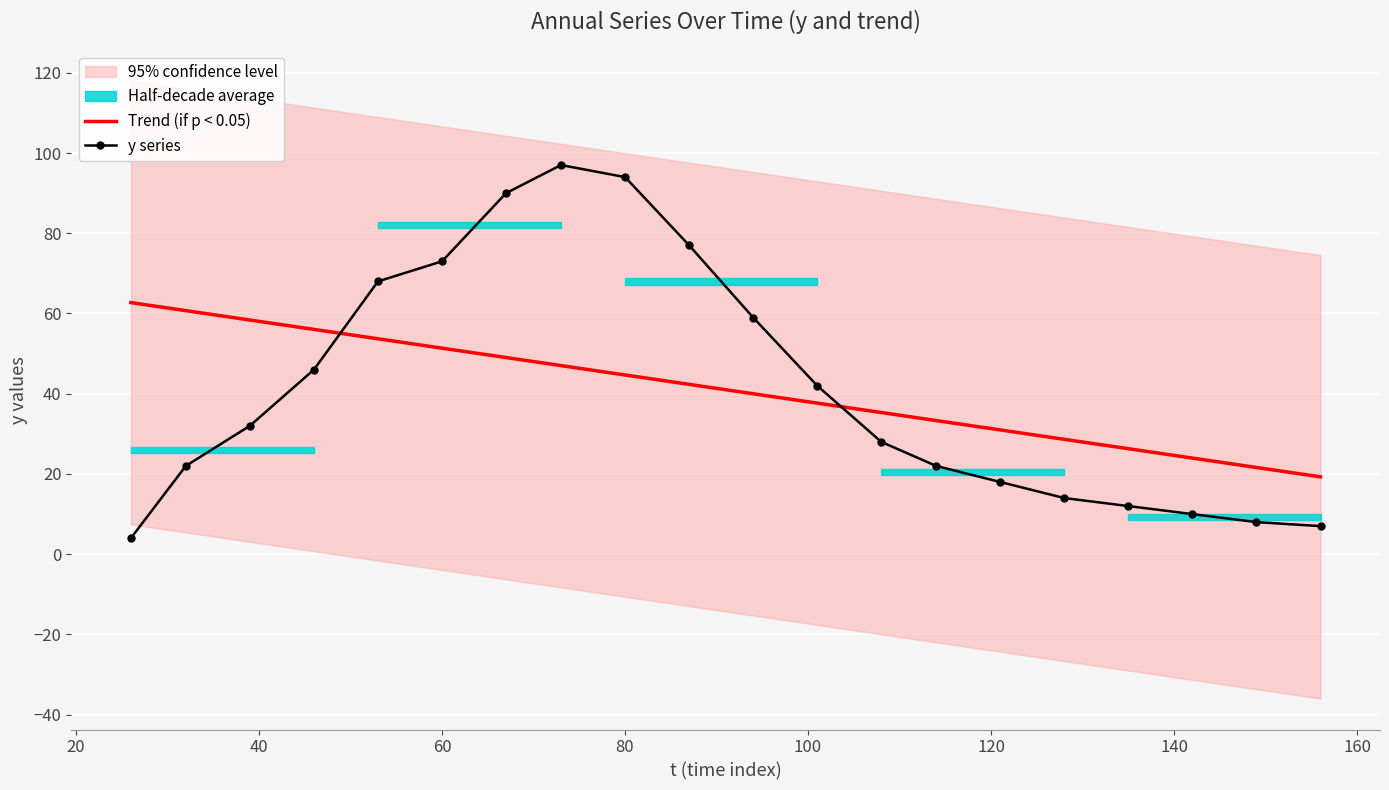

What is the approximate value of Trend (if p < 0.05) at 80?

44.7